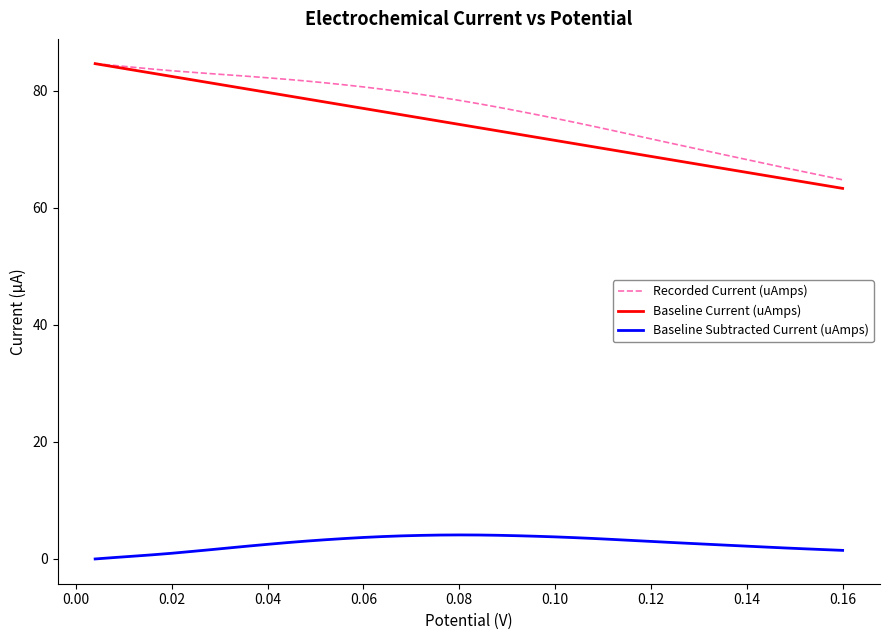

What is the sum of all Recorded Current (uAmps) values?

3063.5